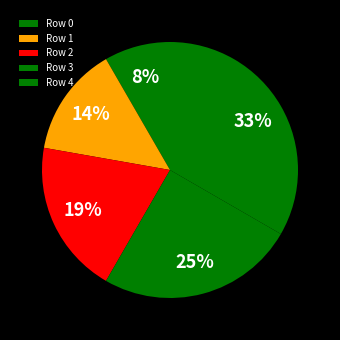

Rank the categories by value from lowest to highest.

Row 0, Row 1, Row 2, Row 3, Row 4